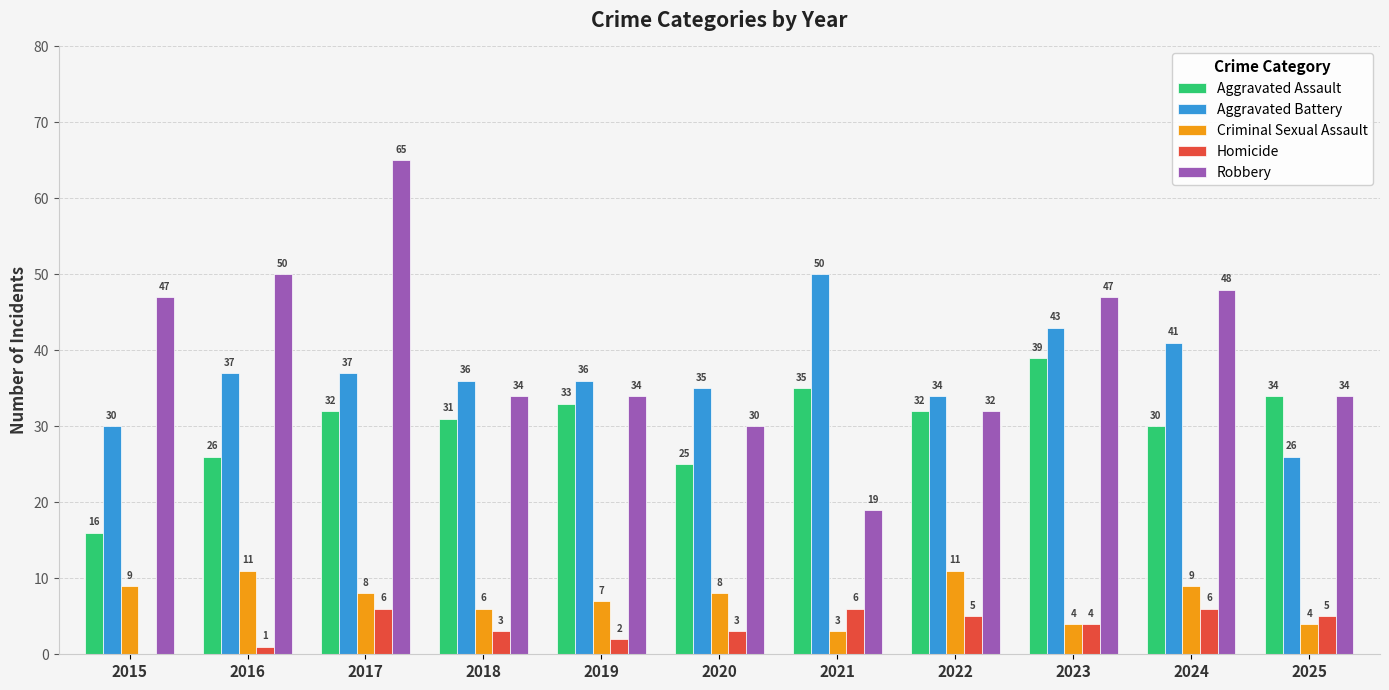

What is the highest value of the Homicide series?

6